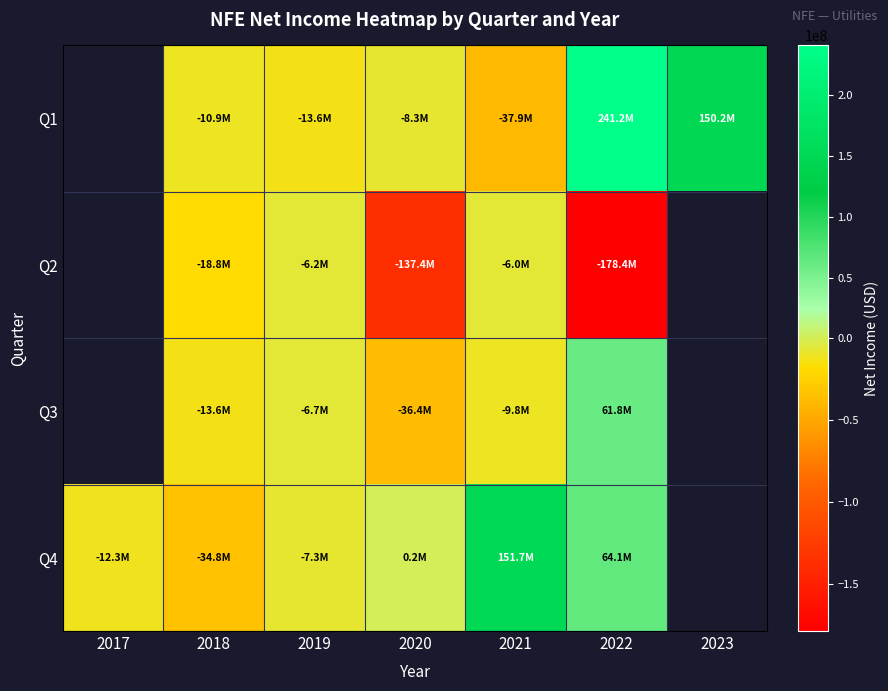

At which category is the sum across all series the highest?

2022